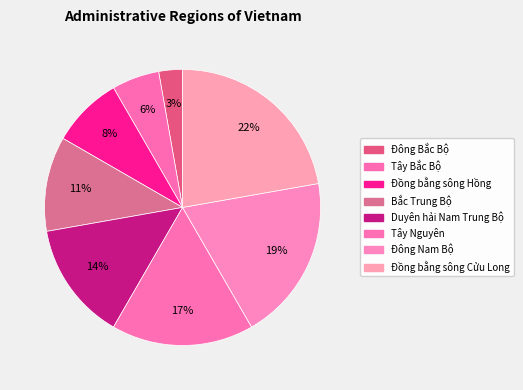

To the nearest percent, what is the difference between the largest and smallest slice percentages?

19%